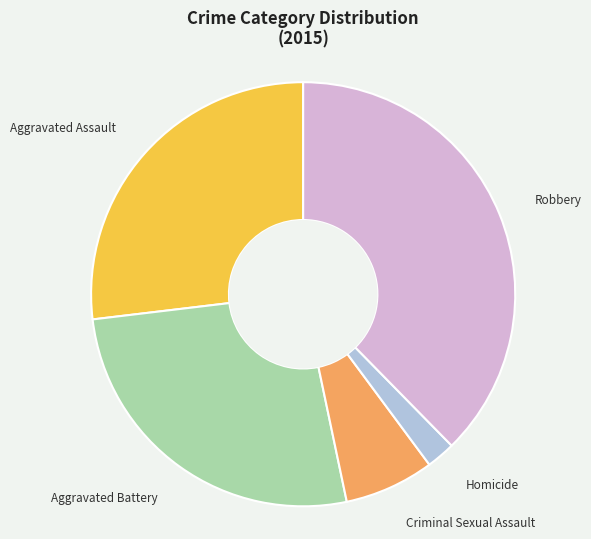

How many slices are in this pie chart?

5